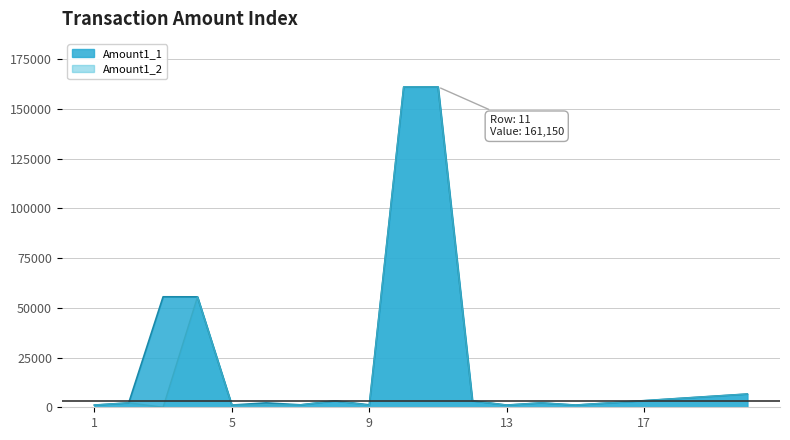

How many data points in Amount1_2 are above 2222?

9